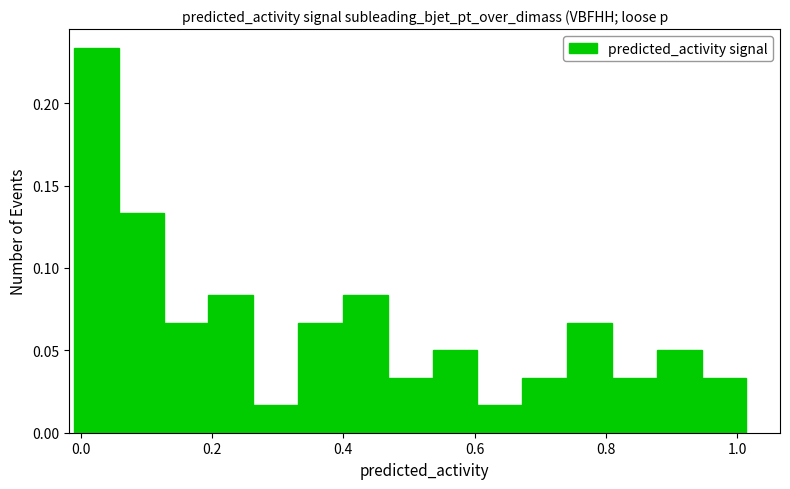

Read against the x-axis, roughly where is the centre of the tallest bar?

0.02